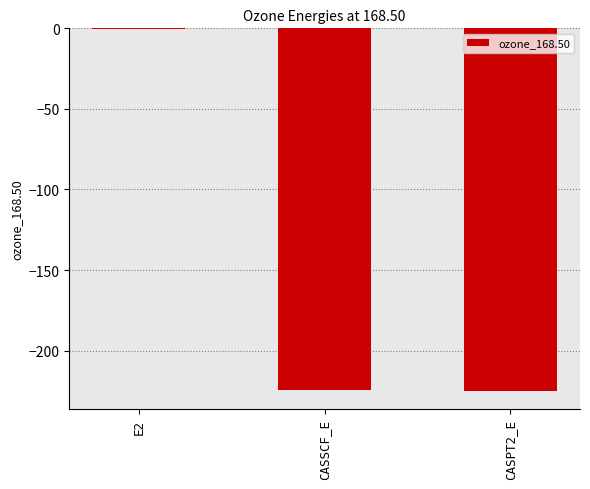

Read the value at CASSCF_E.

-224.5